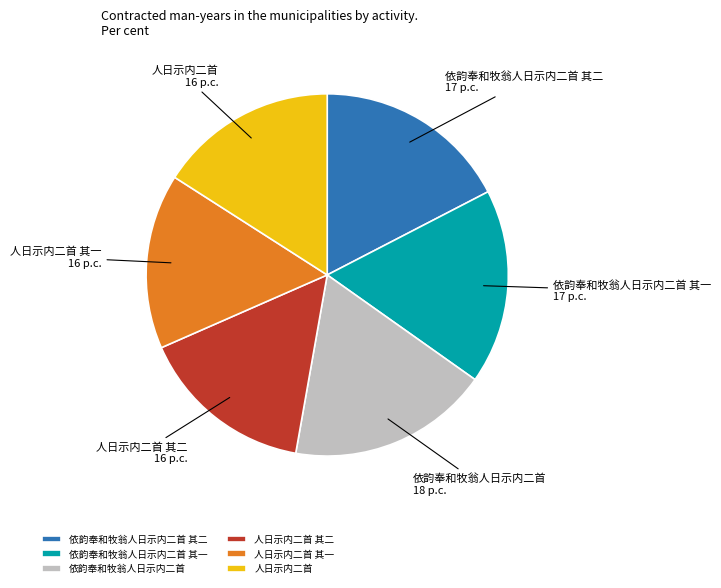

Which slice is the largest?

依韵奉和牧翁人日示内二首